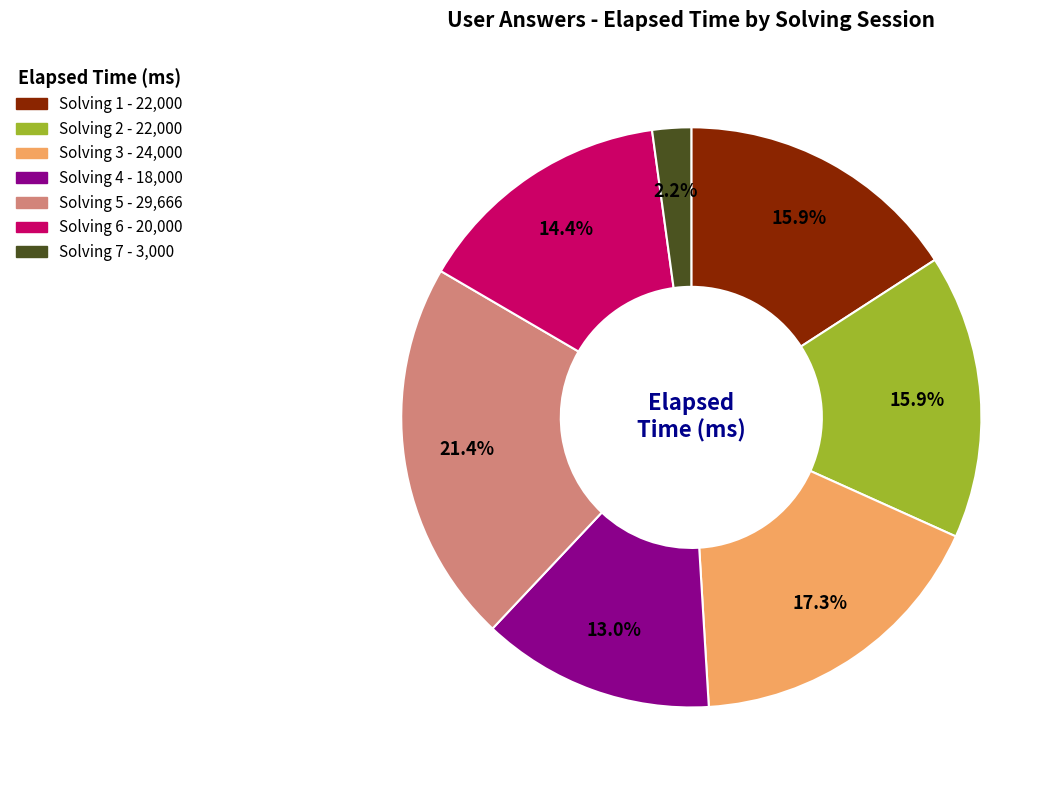

Count the number of slices in the pie.

7